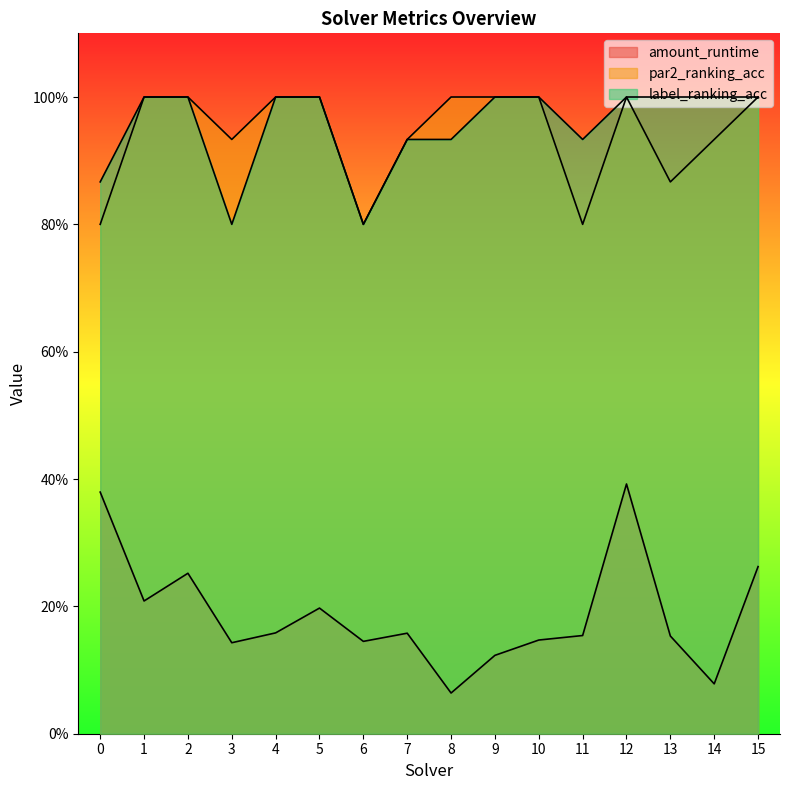

What is the average value of the par2_ranking_acc series?

0.9